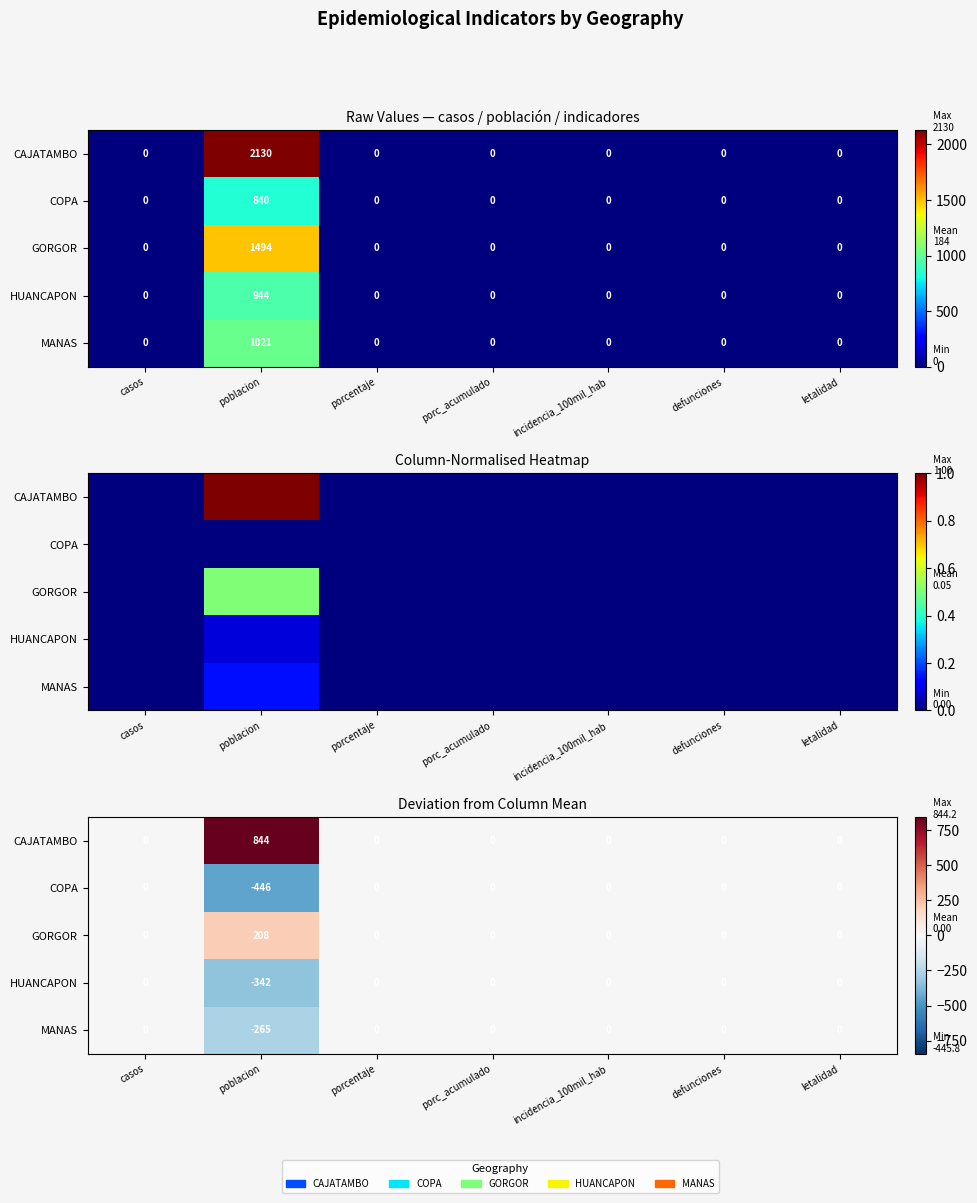

Where is COPA nearest to the value -222?

casos